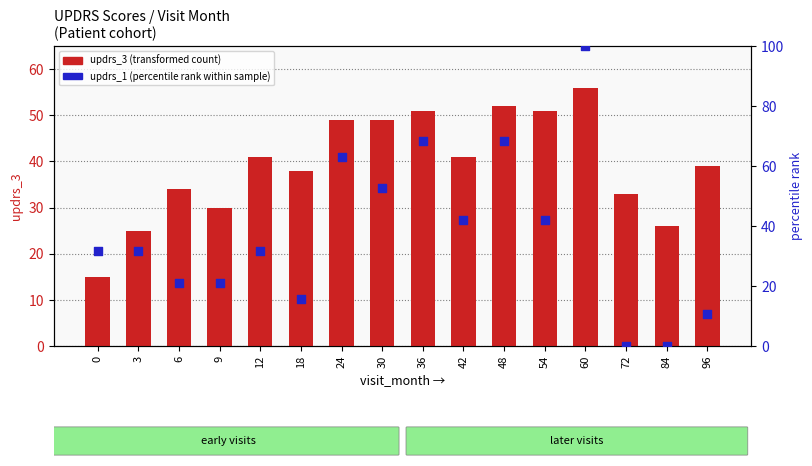

What are all the series names shown in the legend?

updrs_3 (transformed count), updrs_1 (percentile rank within sample)